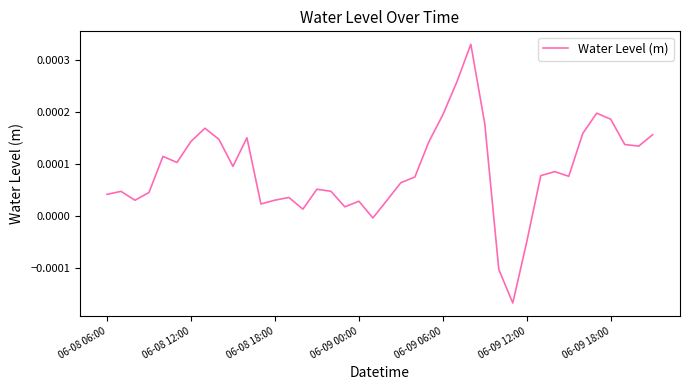

Where does the data first go above 0?

06-08 06:00